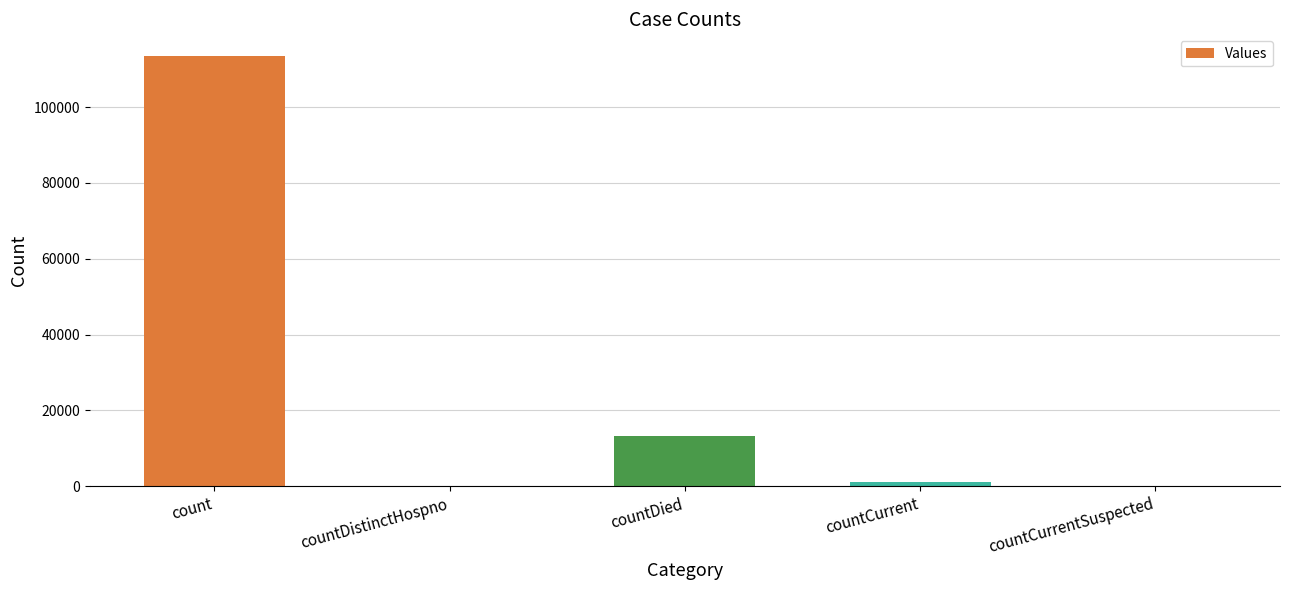

What is the average value?

25545